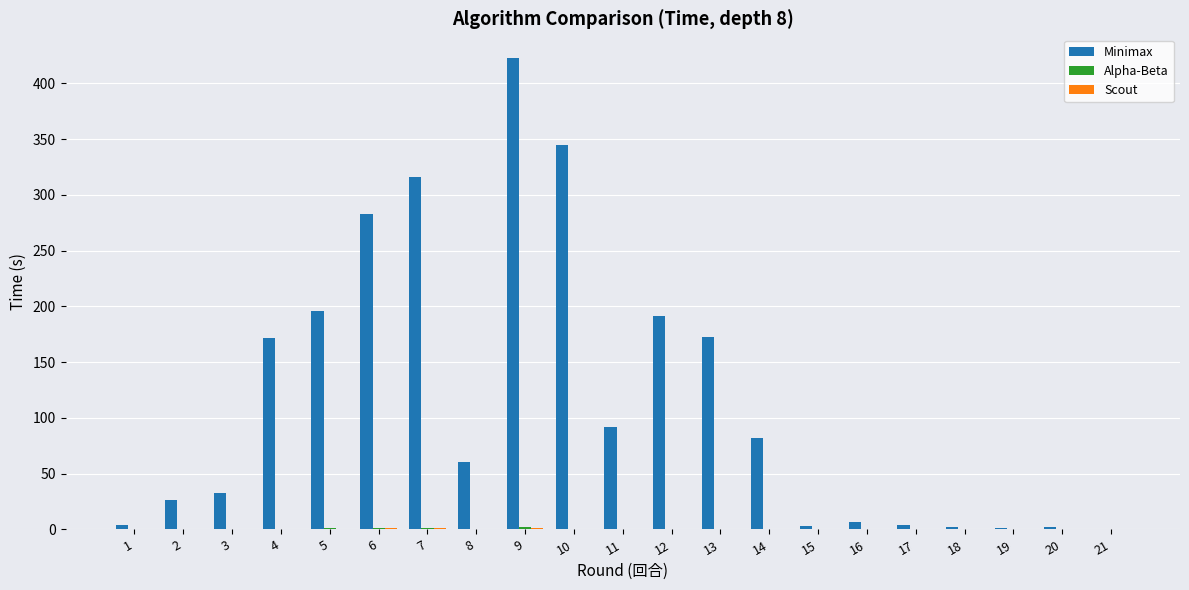

At which category is the sum across all series the highest?

9